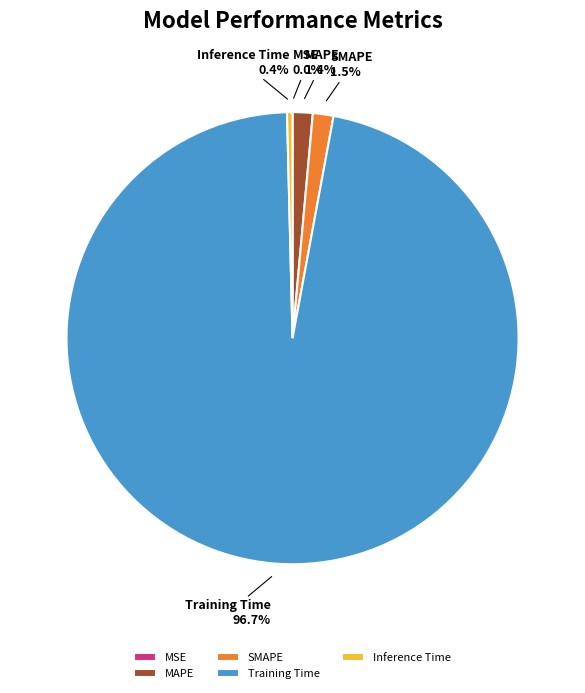

Combined, what portion of the pie is Inference Time and SMAPE?

1.9%